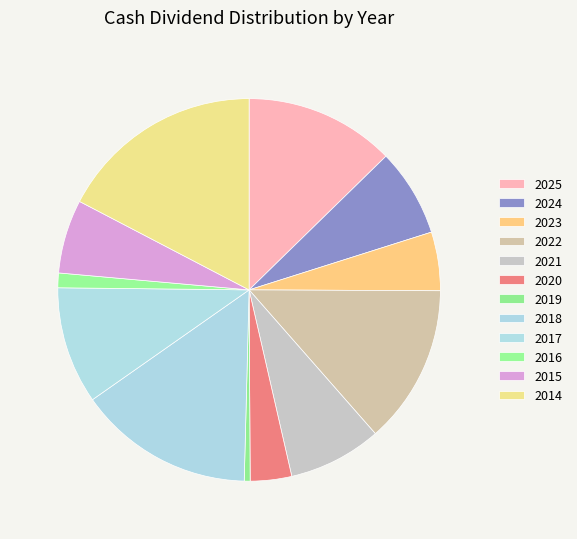

To the nearest percent, what is the difference between the 2018 and 2025 slice percentages?

2%